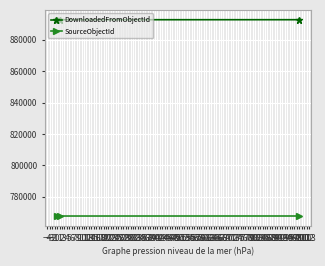

Does the chart display data point markers on the line(s)?

Yes